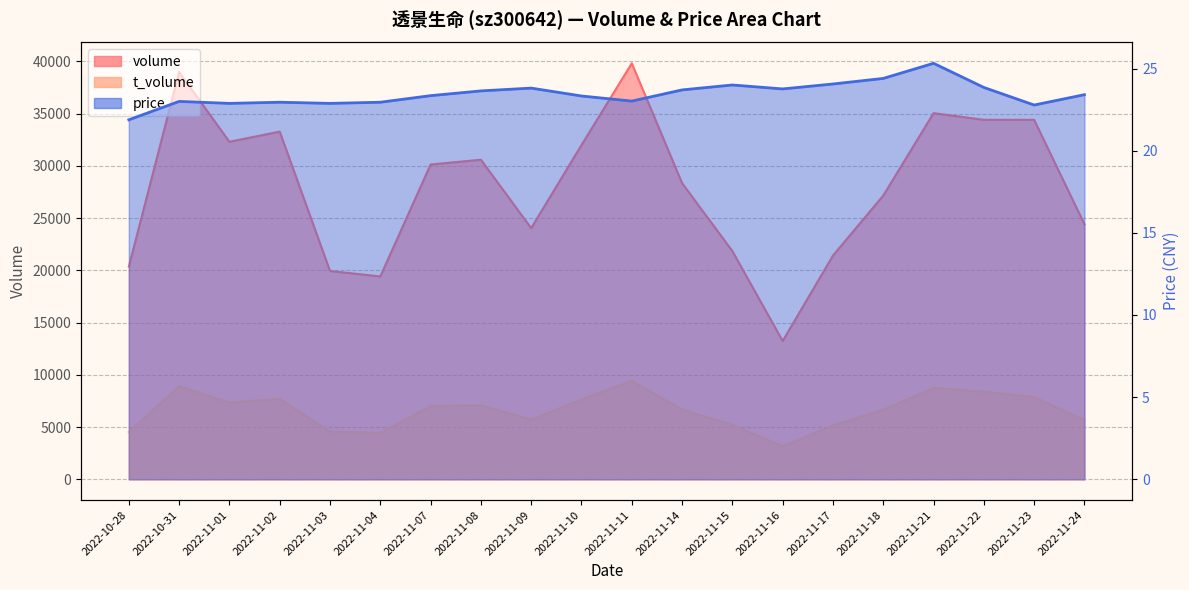

Where is the first local maximum for price?

2022-10-31